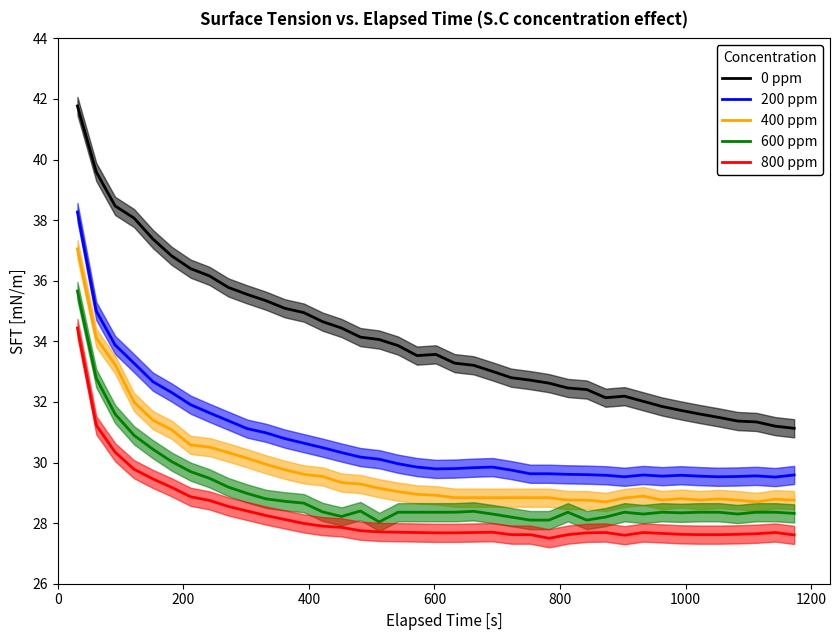

What are all the series names shown in the legend?

0 ppm, 200 ppm, 400 ppm, 600 ppm, 800 ppm